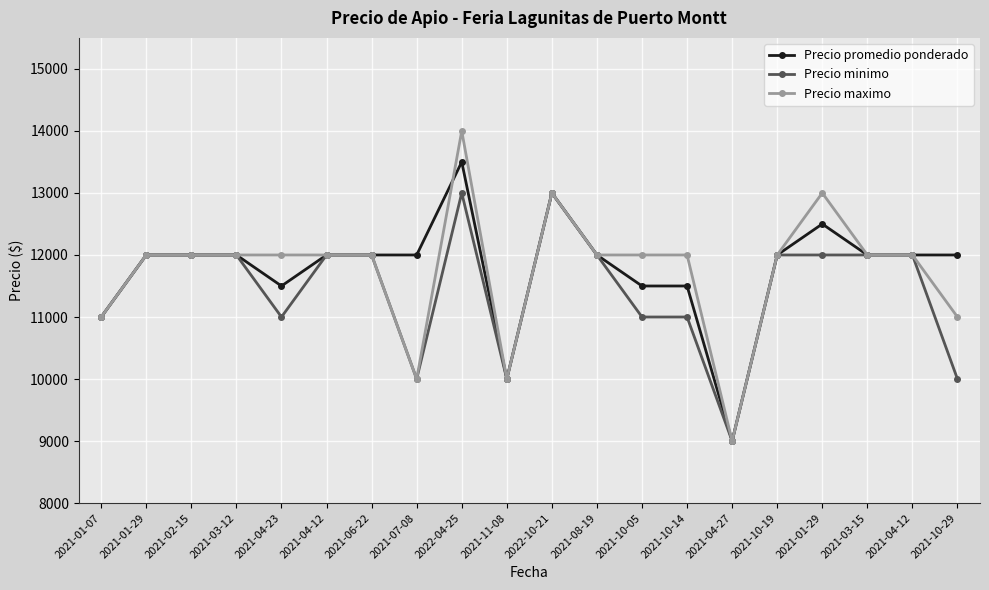

How many categories are shown in the chart?

20